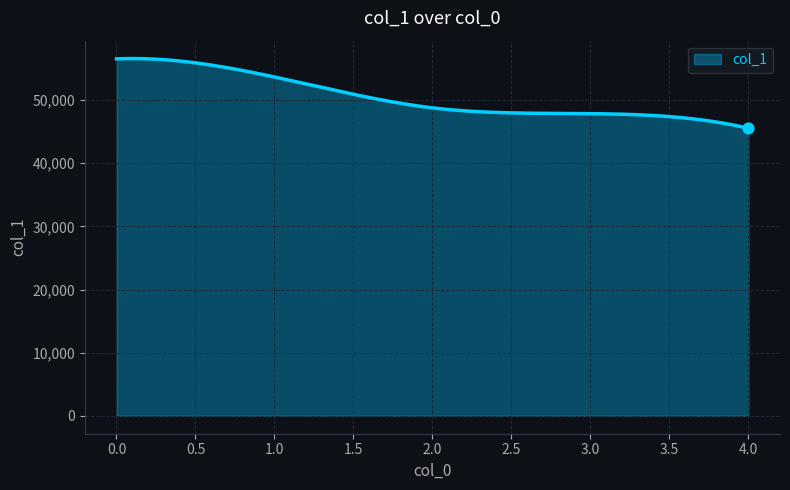

What is the difference between the maximum and minimum values?

11030.5